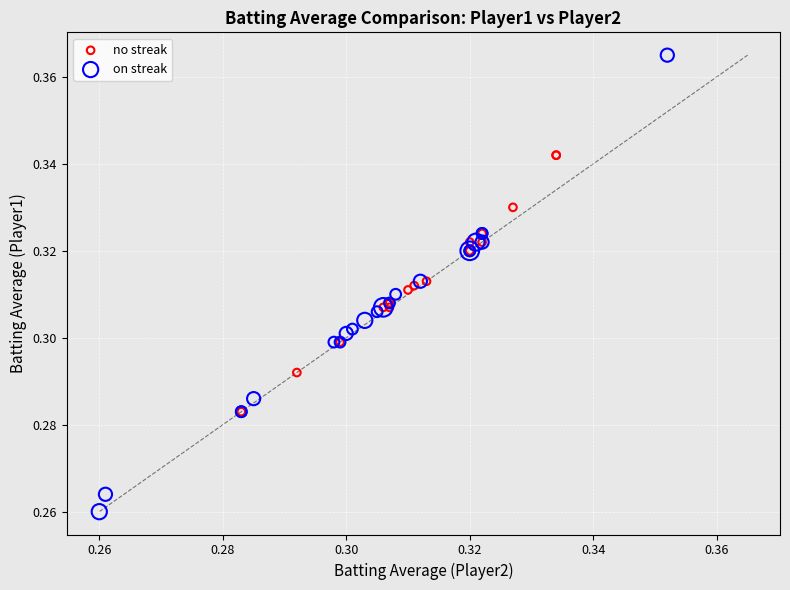

Which series contains the highest Y value?

on streak